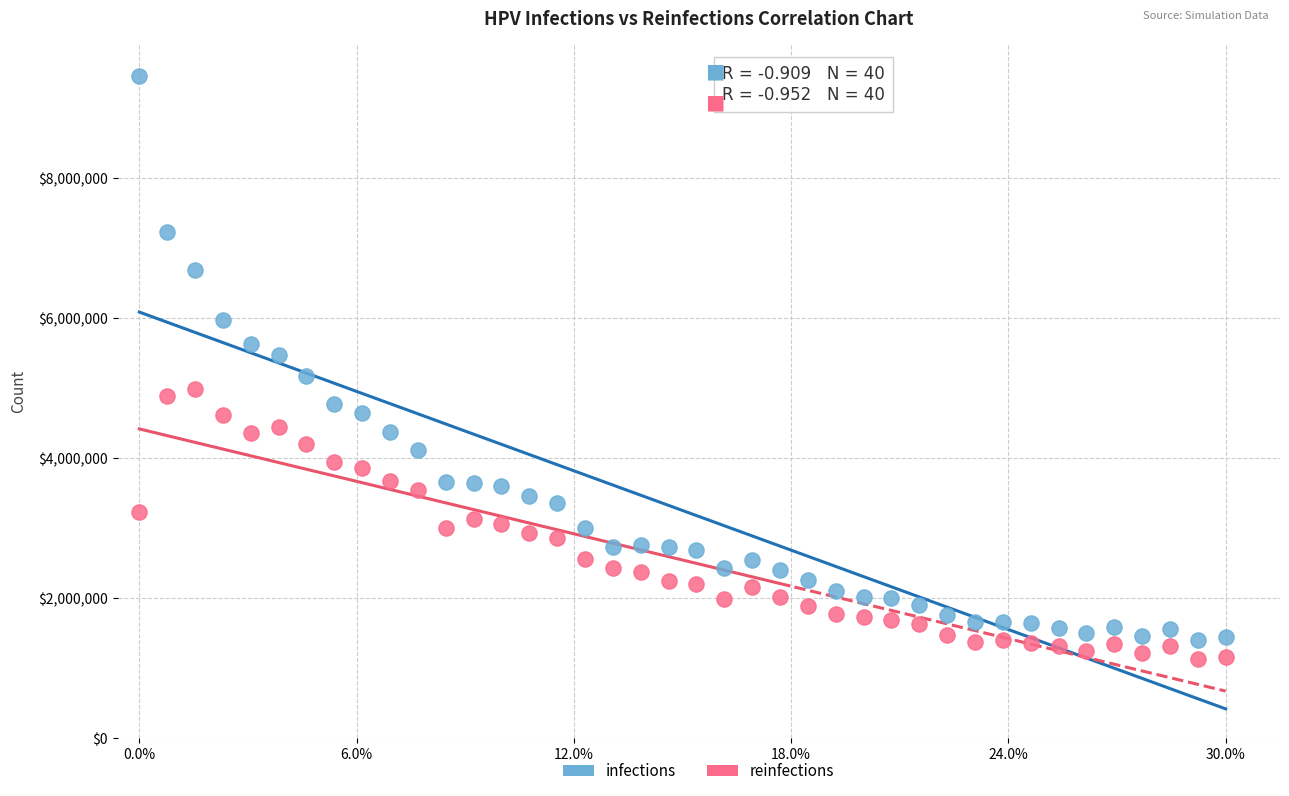

Which series contains the highest Y value?

infections